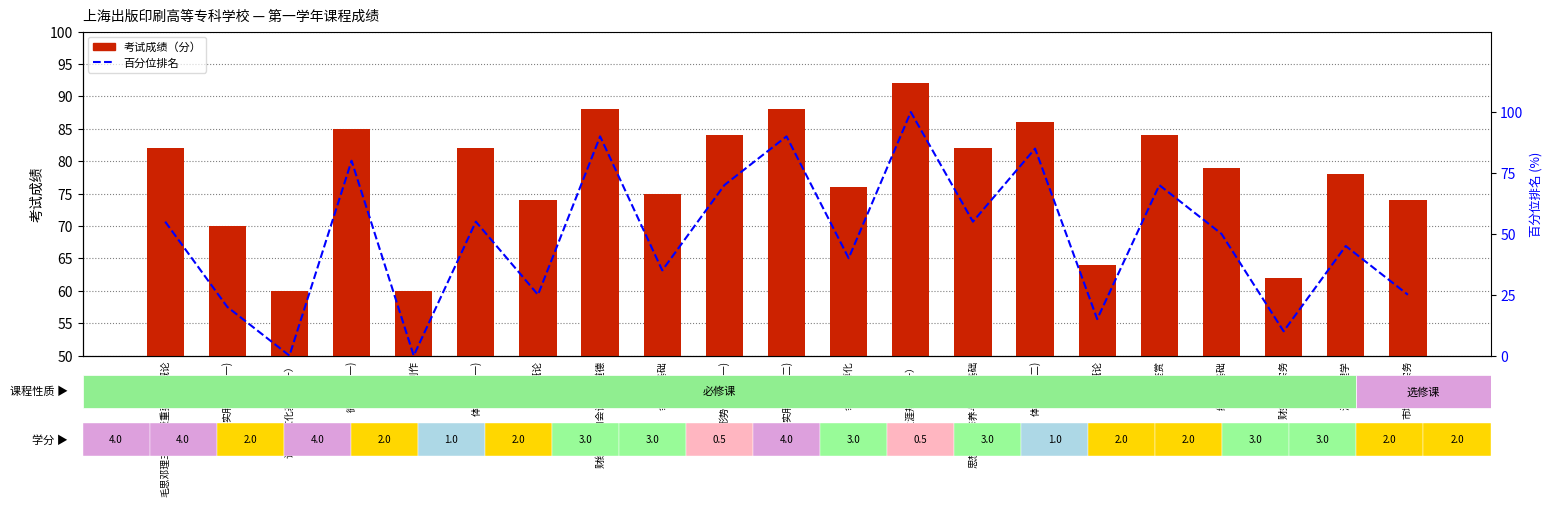

At which category is the sum across all series the highest?

职业生涯规划（一）